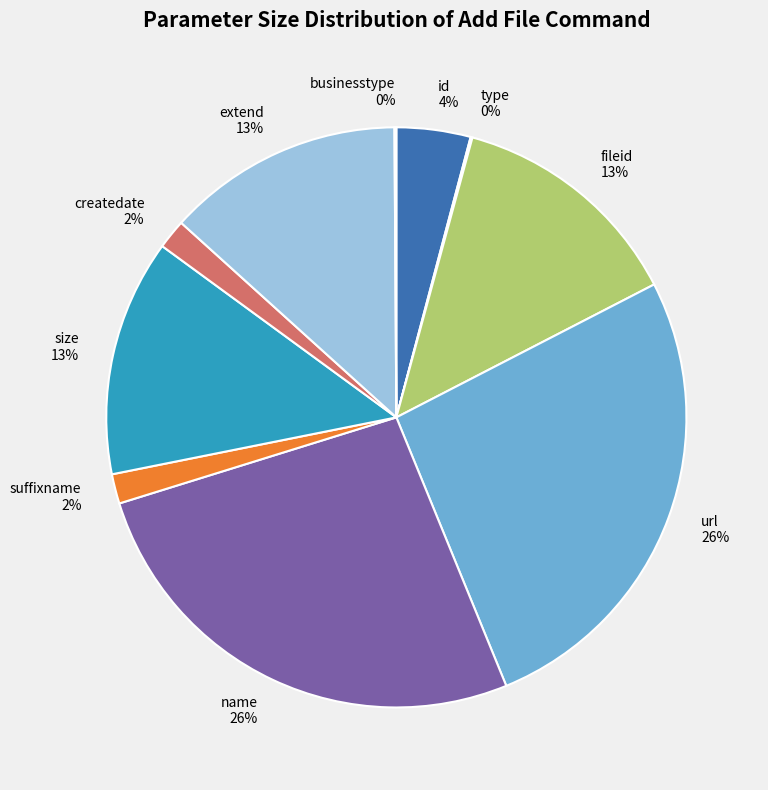

Does extend 13% account for over 50% of the chart?

No